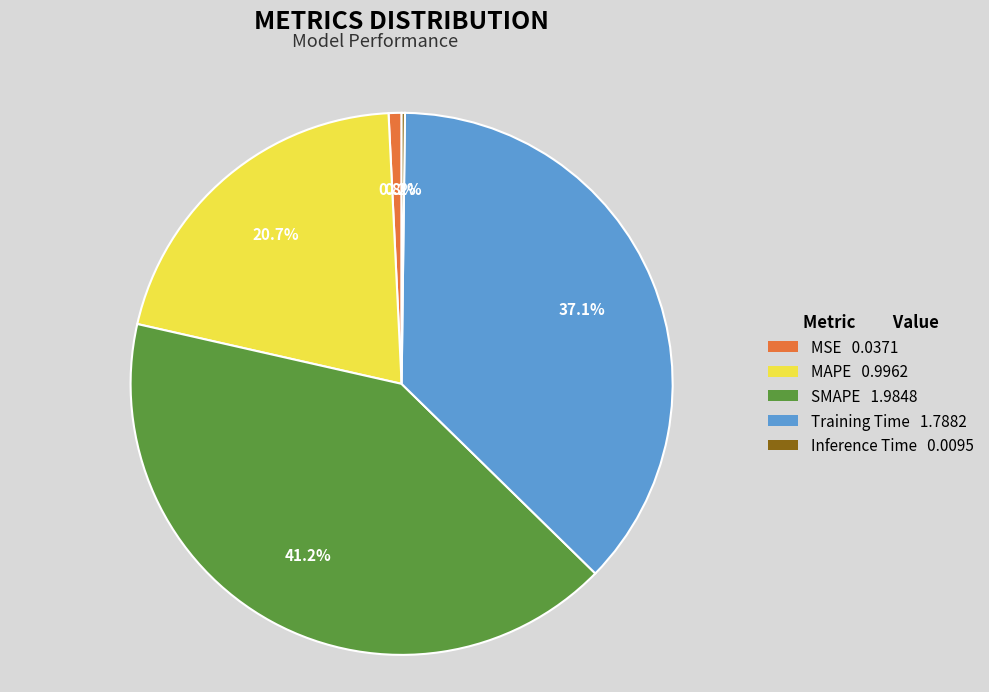

Is there a majority slice in this chart?

No